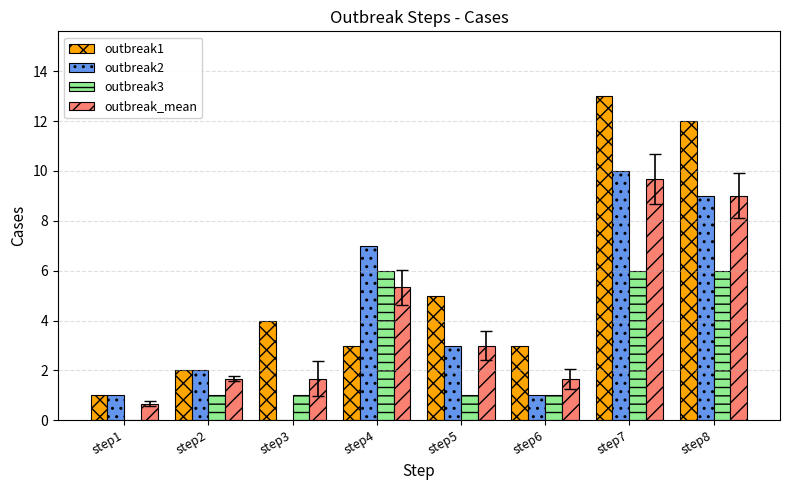

What is the spread (max minus min) of values at step7?

7.0